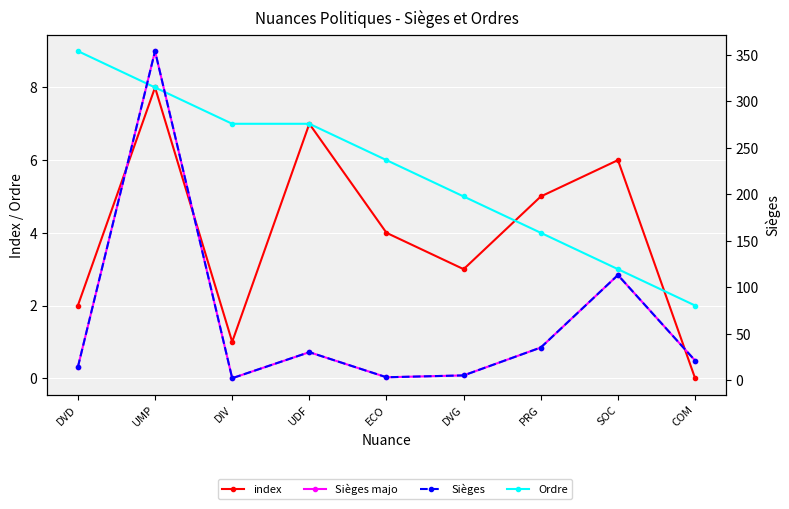

At how many categories does at least one series exceed 252?

1